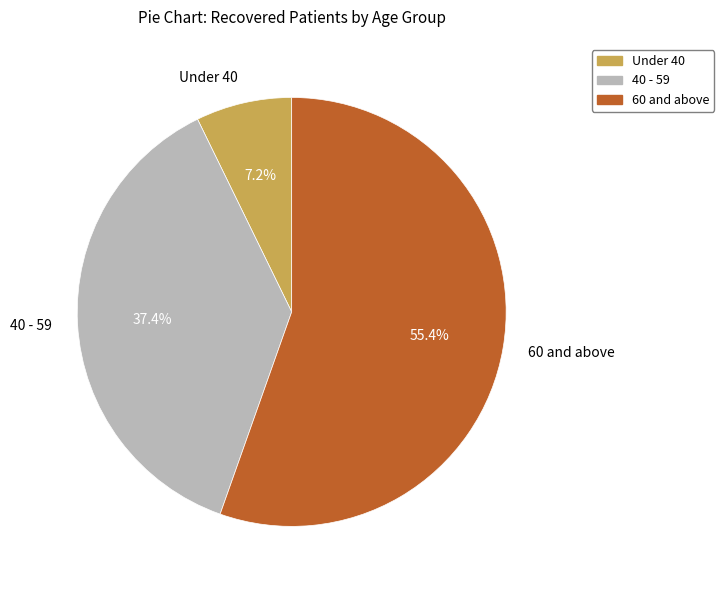

Which category has the biggest portion of the pie?

60 and above